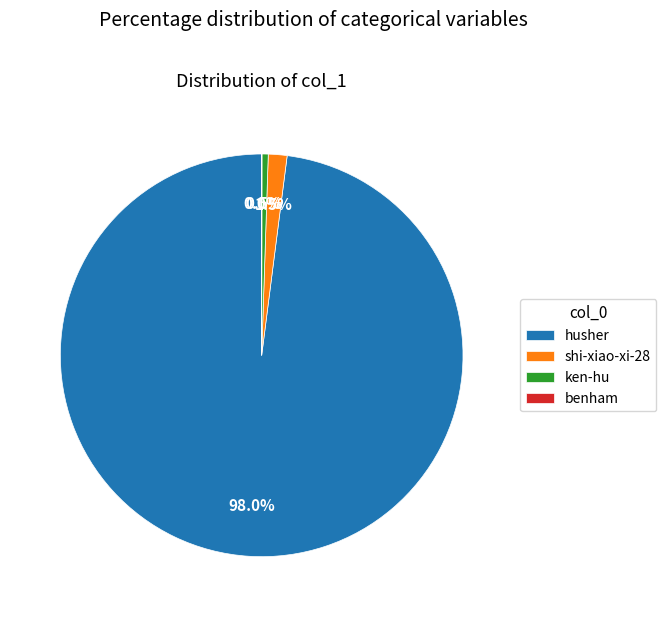

Between ken-hu and shi-xiao-xi-28, which is larger?

shi-xiao-xi-28